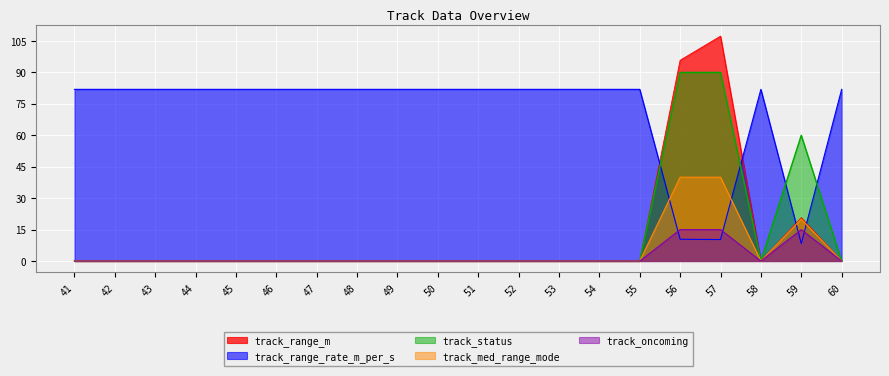

Where is track_range_m nearest to the value 53?

59